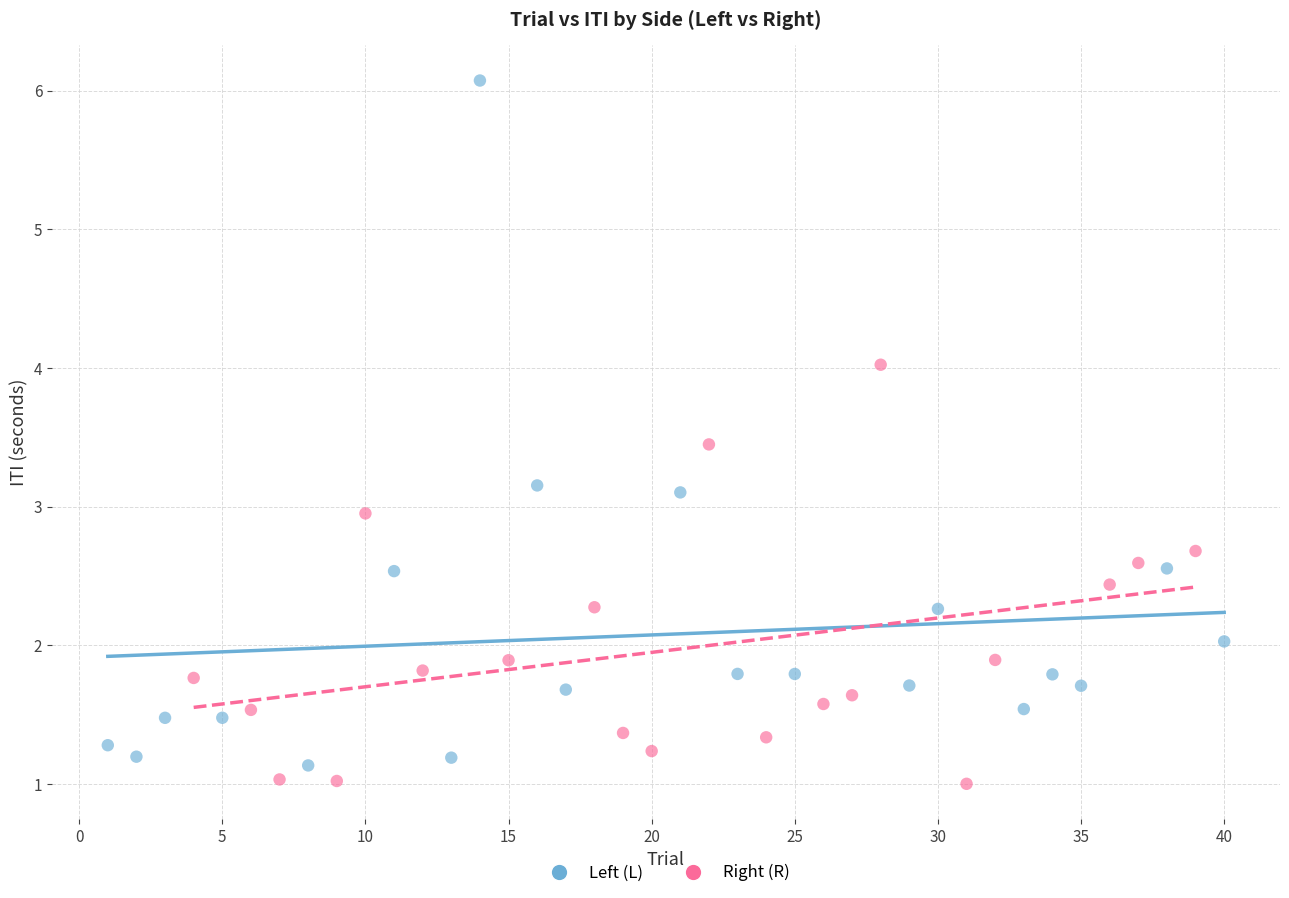

Which series reaches the maximum Y coordinate?

Left (L)